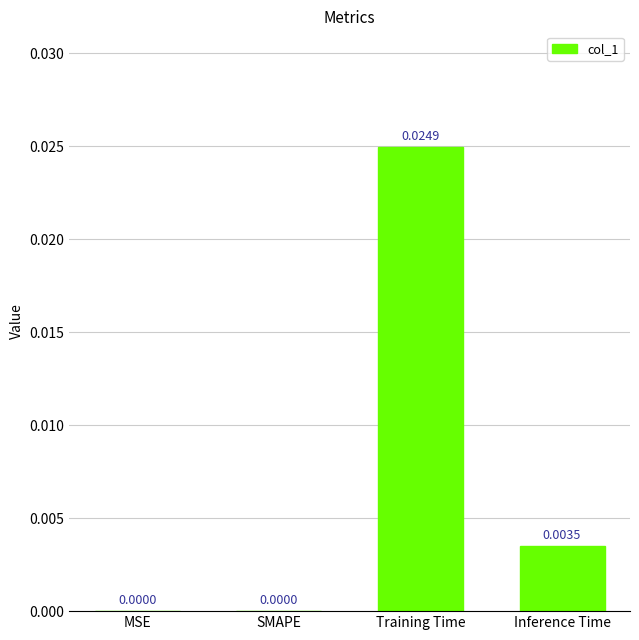

Between MSE and Inference Time, which is larger?

Inference Time